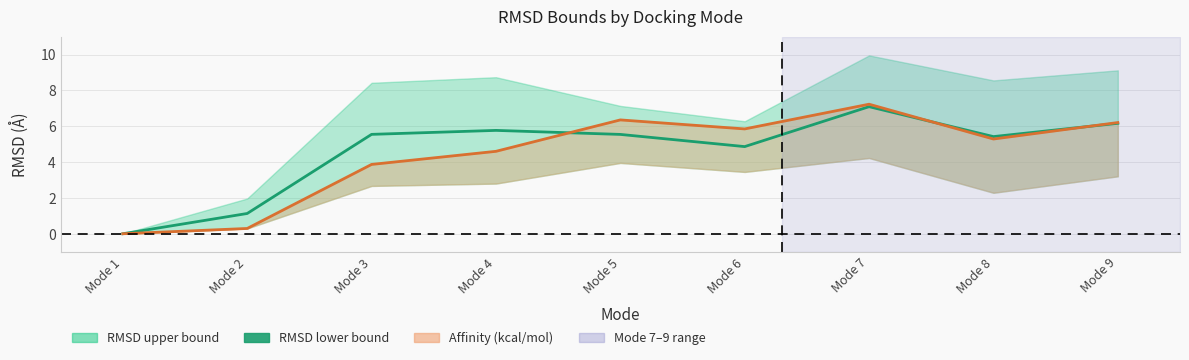

The chart shows a value of 8.0 at Mode 8. True or false?

False